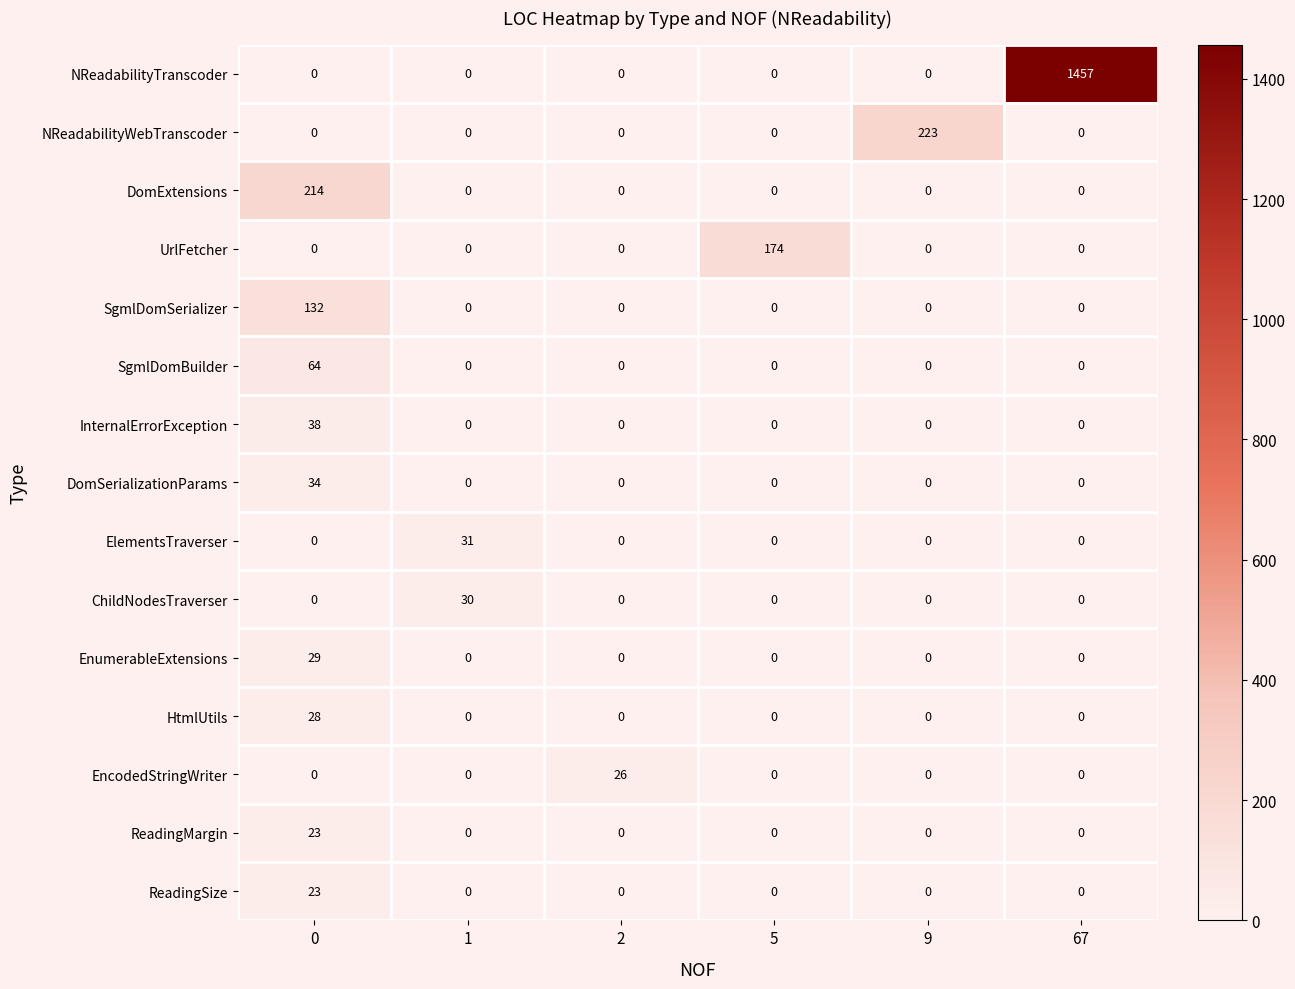

Which series changed the most between 1 and 5?

UrlFetcher